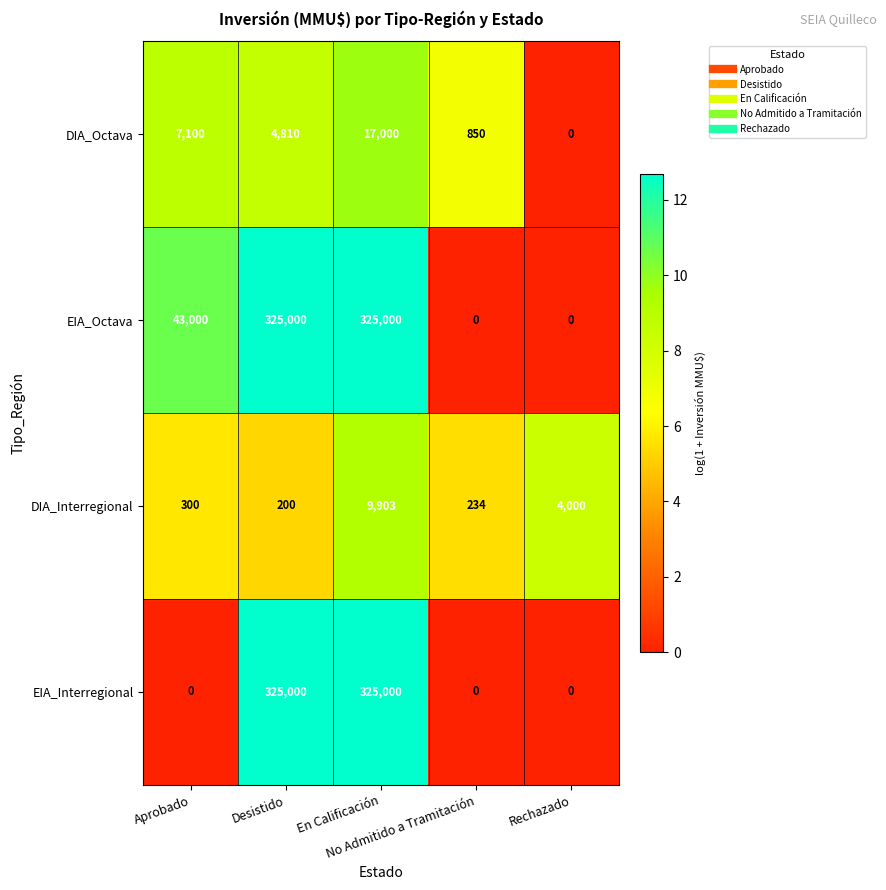

Which series has the largest total across all categories?

EIA_Octava